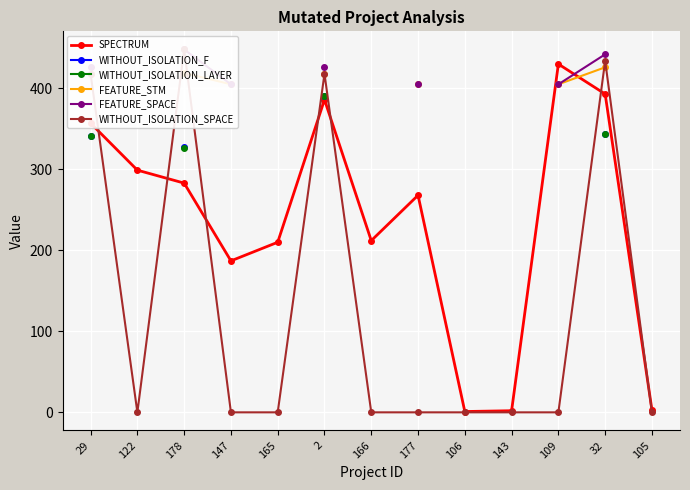

The value of WITHOUT_ISOLATION_SPACE at 29 is 418.0. True or false?

True